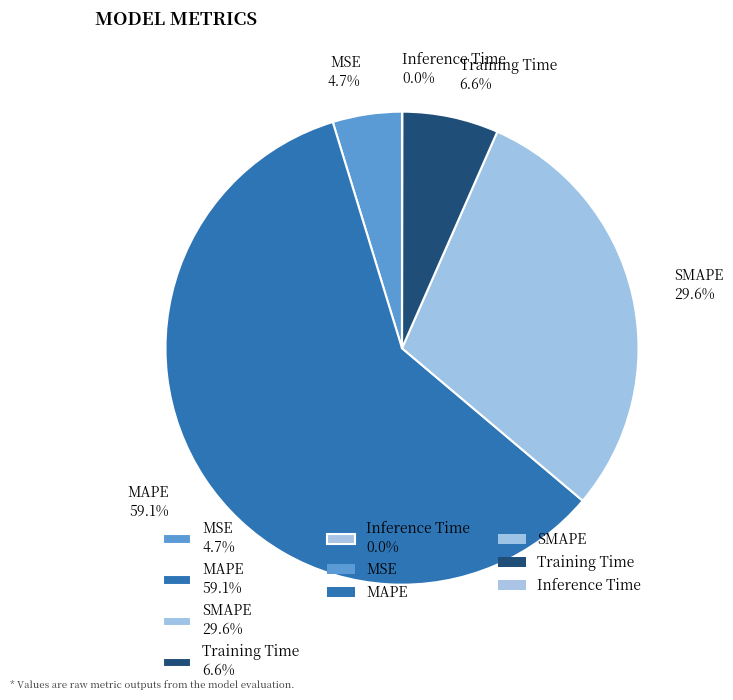

How much of the chart is everything except MSE?

95.3%